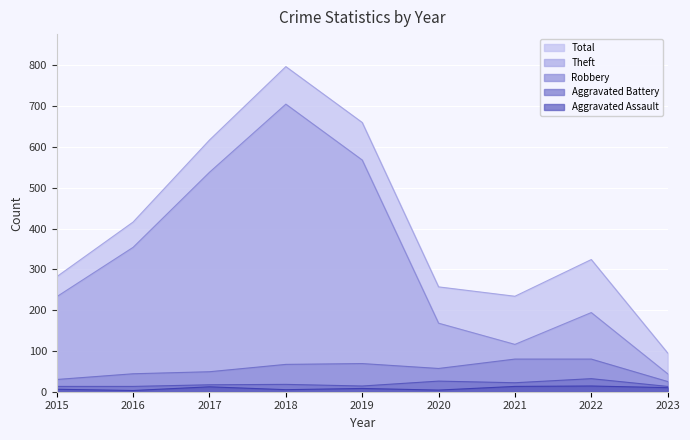

True or false: Theft and Aggravated Assault intersect in this chart.

False